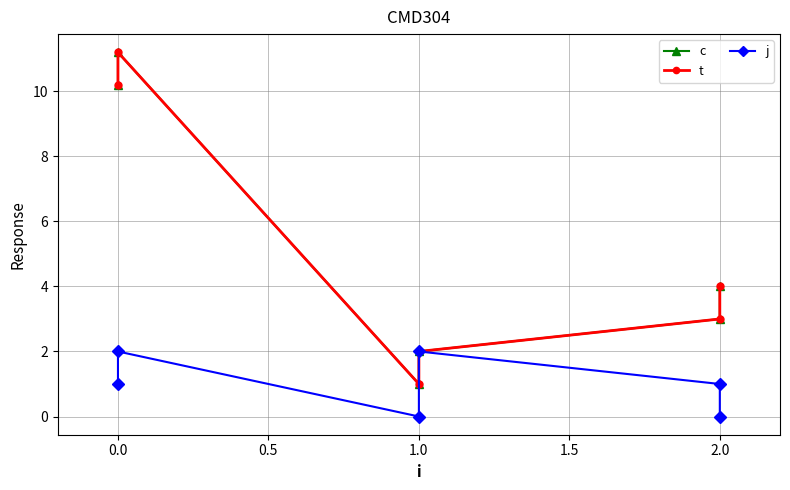

True or false: t and j cross at least once.

False